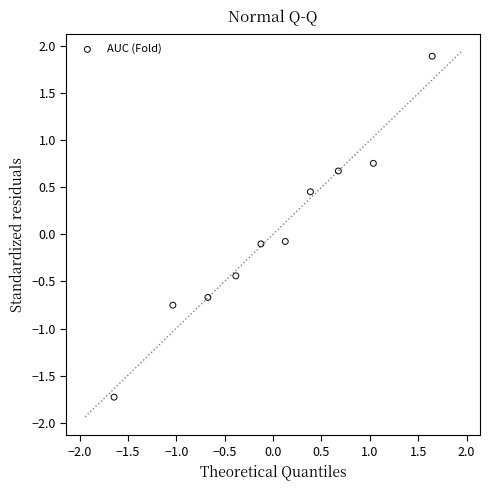

What is the range of X values (max minus min)?

3.3